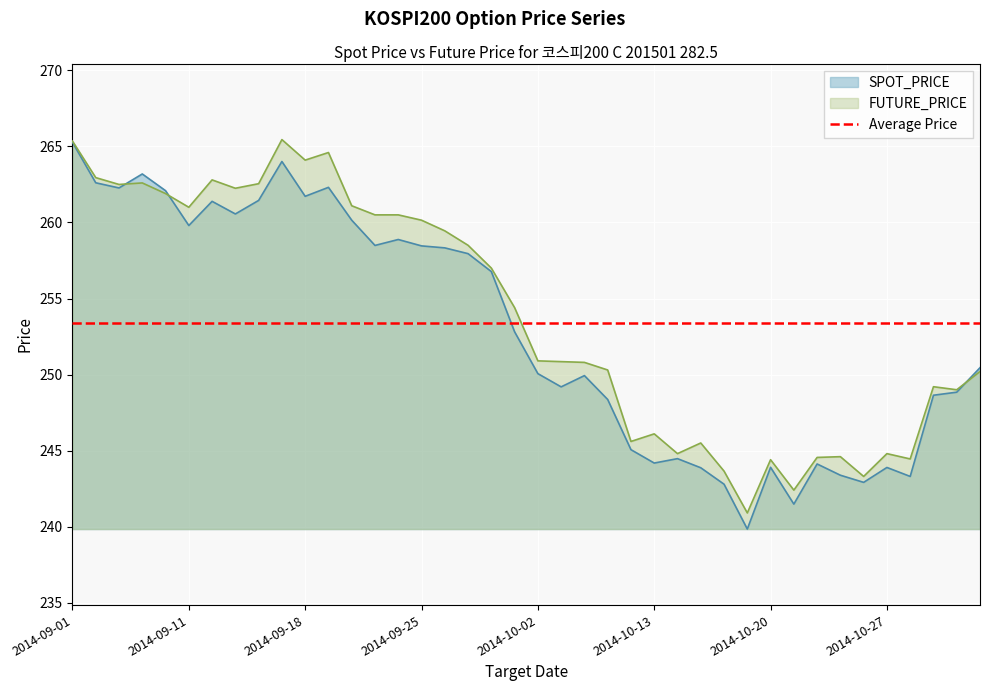

What is the minimum value shown in the chart?

239.8